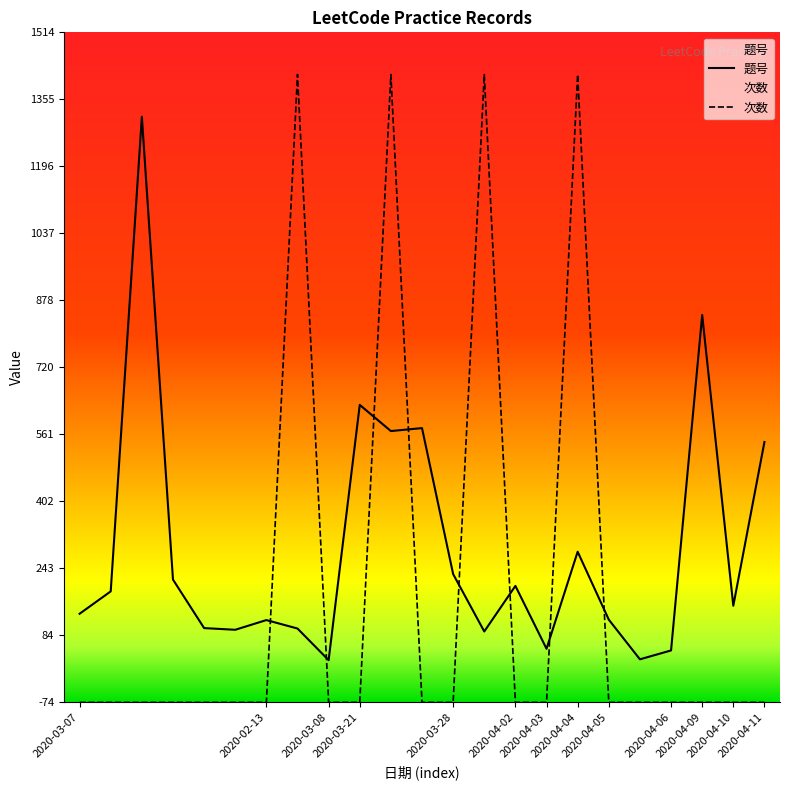

What are all the series names shown in the legend?

题号, 次数